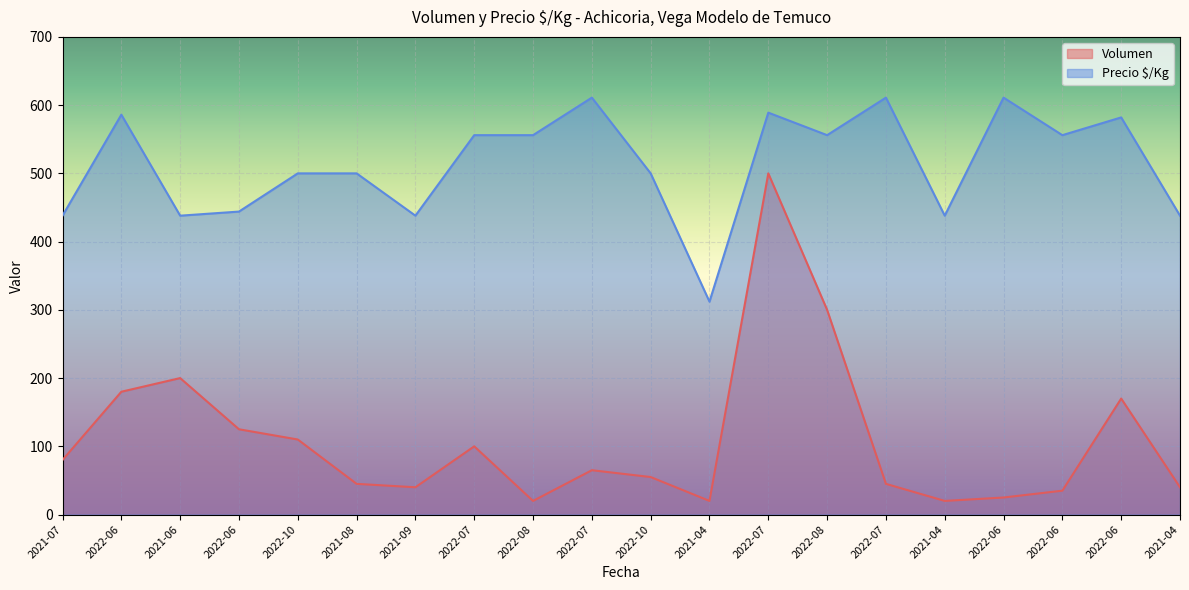

How many lines are shown in the chart?

2